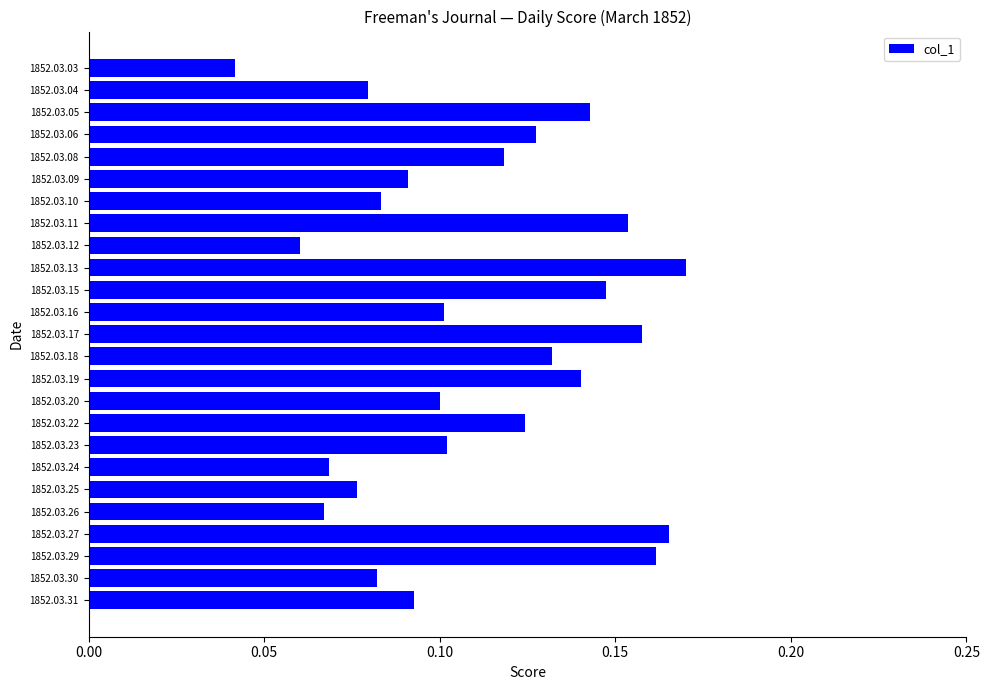

True or false: the data shows 0.1 at 1852.03.06.

True